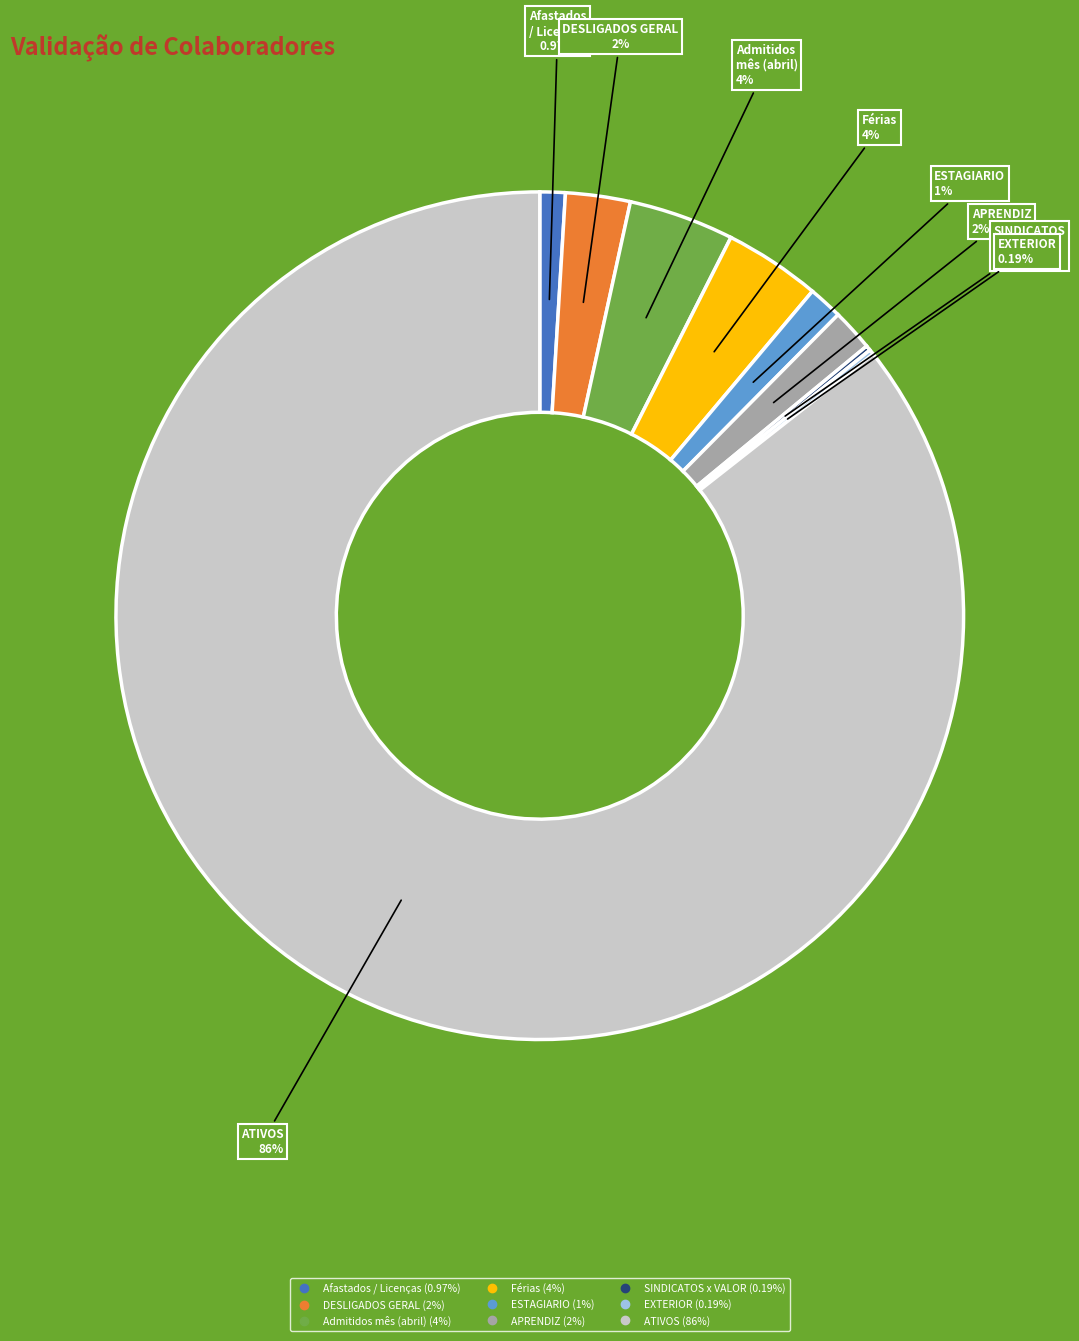

Which category has the biggest portion of the pie?

ATIVOS